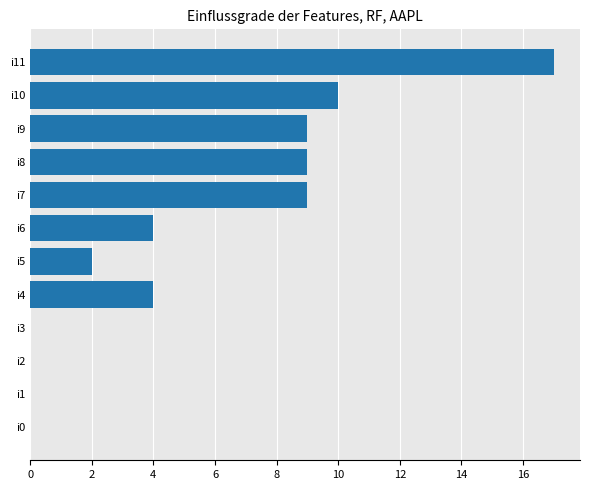

Reading bottom to top, list all the values displayed in this chart.

i0=0	i1=0	i2=0	i3=0	i4=4	i5=2	i6=4	i7=9	i8=9	i9=9	i10=10	i11=17